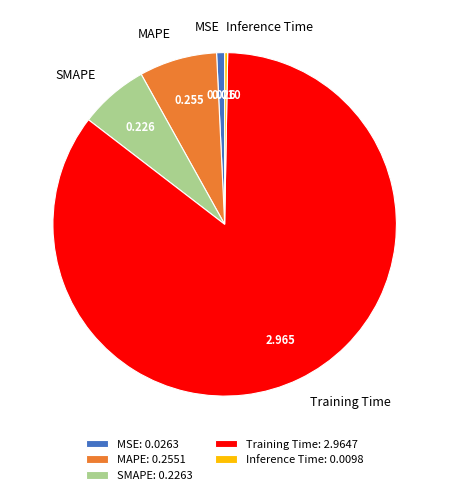

The MSE slice represents 11% of the pie. True or false?

False